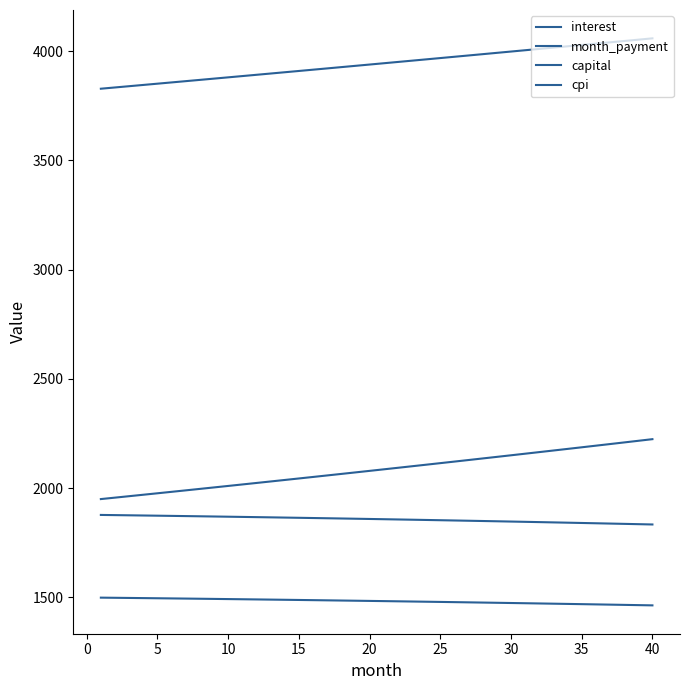

How many lines are shown in the chart?

4